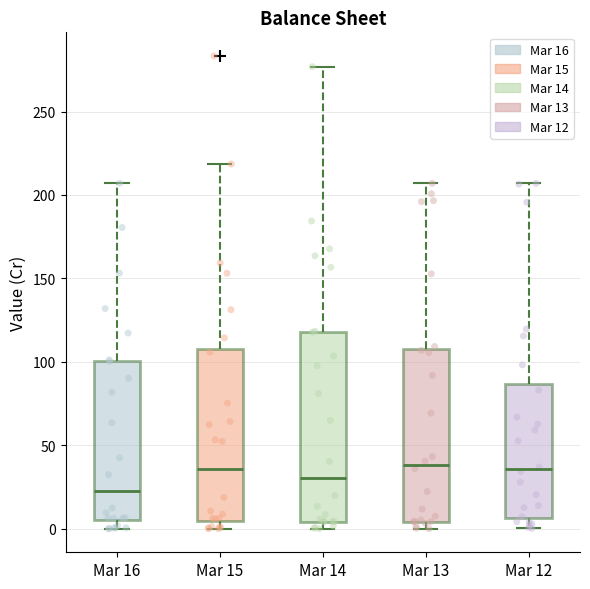

Reading left to right, transcribe this box plot: for each box, give where its median line is, the range the box spans, and where its two whiskers end, as read against the y-axis. The values are not printed on the chart, so give them approximately, as read against the axis.

Mar 16: median 20, box 5 to 100, whiskers 0 to 205
Mar 15: median 35, box 5 to 110, whiskers 0 to 220
Mar 14: median 30, box 5 to 120, whiskers 0 to 275
Mar 13: median 40, box 5 to 105, whiskers 0 to 205
Mar 12: median 35, box 5 to 85, whiskers 0 to 205